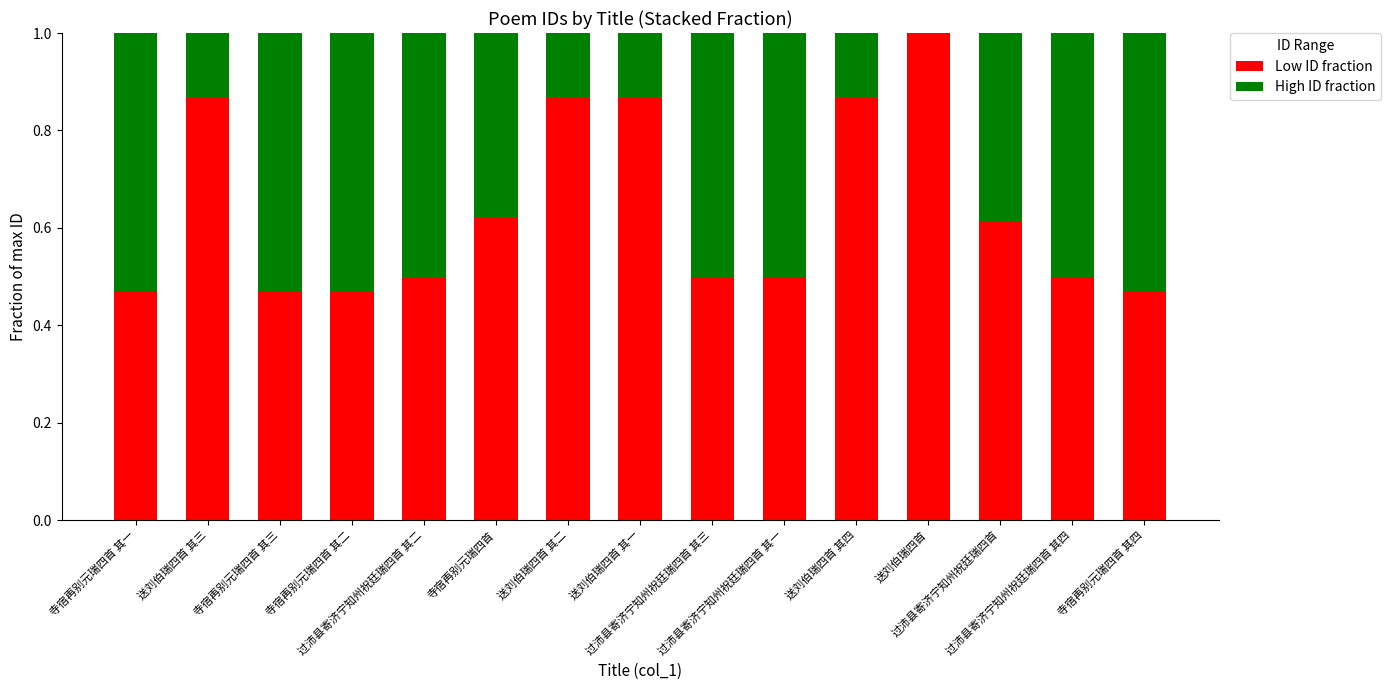

What is the maximum value for Low ID fraction?

1.0